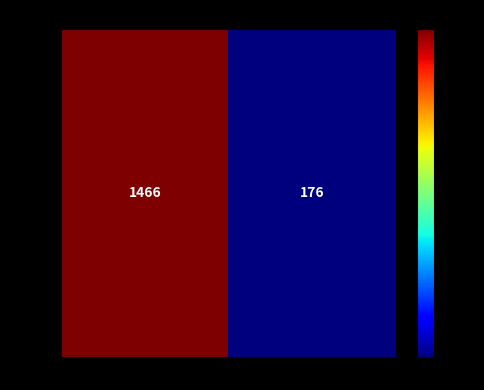

Which category has the highest value across all series?

storage.py